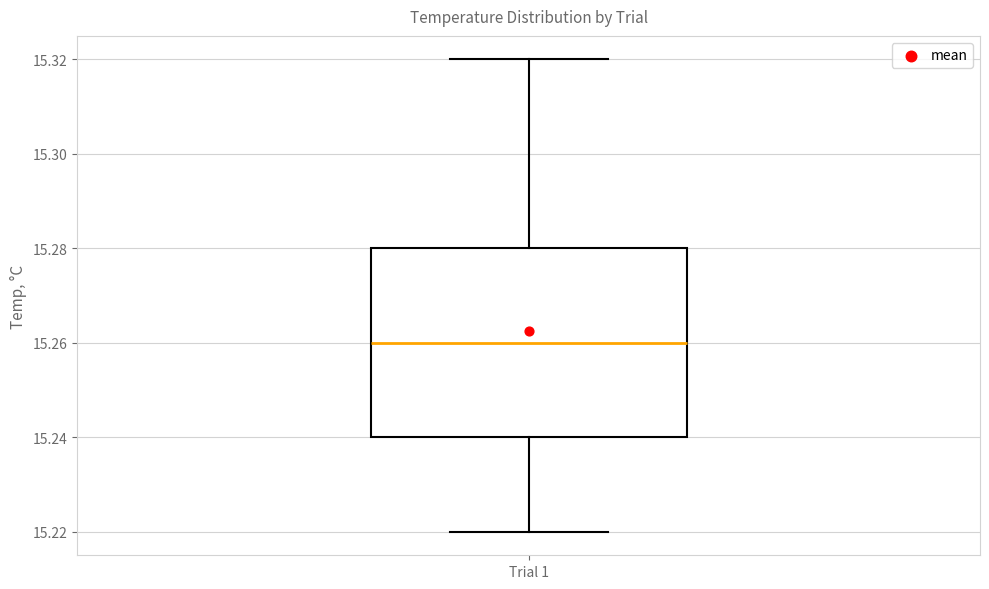

Transcribe this box plot: give where the median line is, the range the box spans, and where the two whiskers end, as read against the y-axis. The values are not printed on the chart, so give them approximately, as read against the axis.

median 15.26, box 15.24 to 15.28, whiskers 15.22 to 15.32